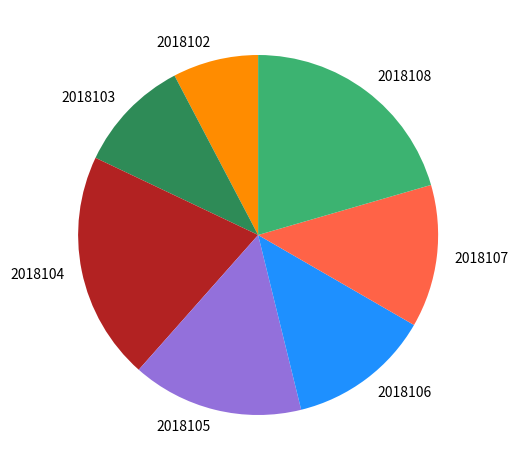

Which slice is the smallest?

2018102